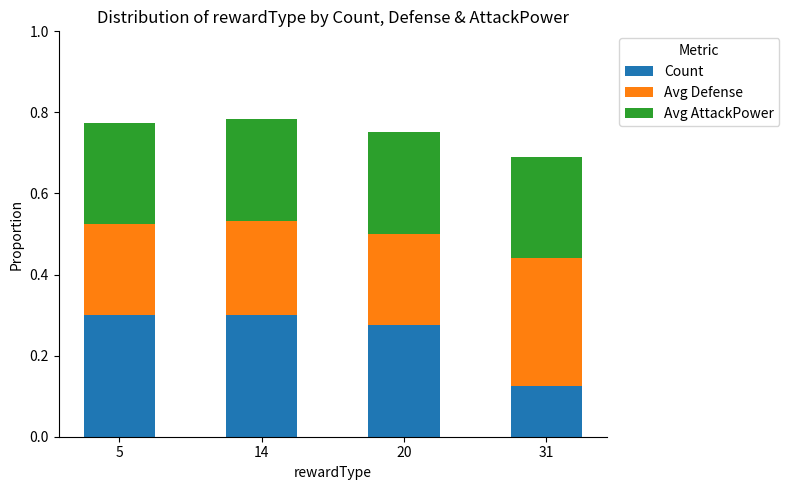

Is it true that Count equals 0.5 at 5?

False